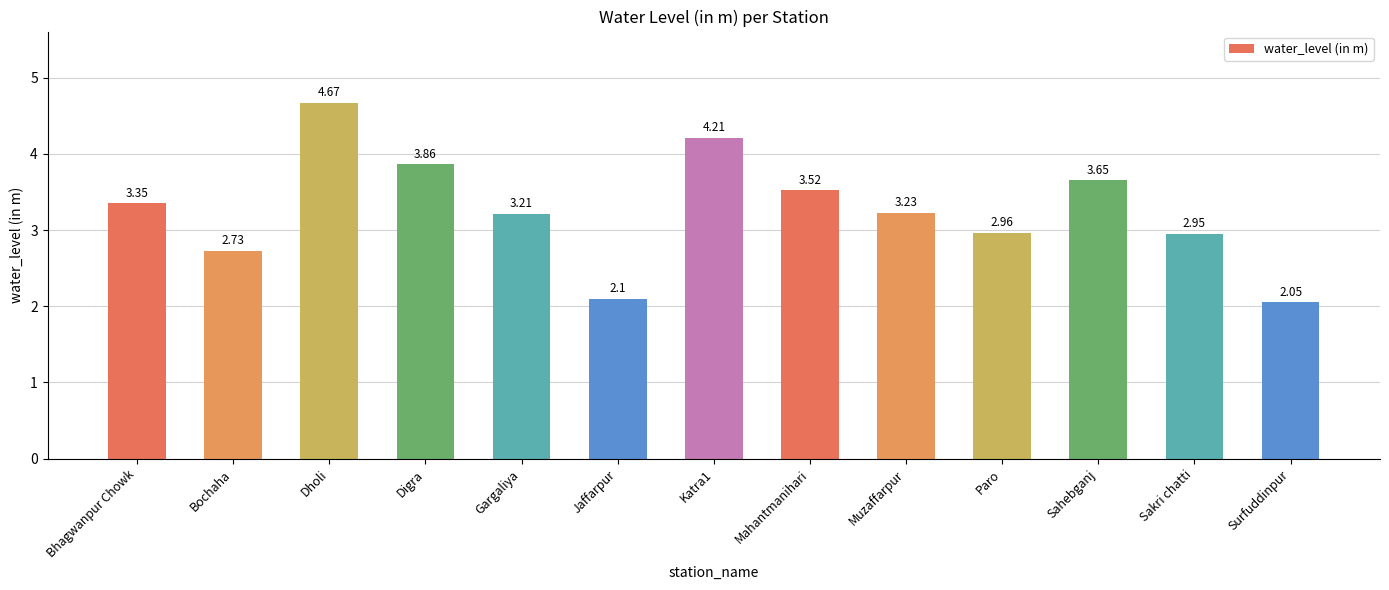

What is the label of the 13th bar from the right?

Bhagwanpur Chowk